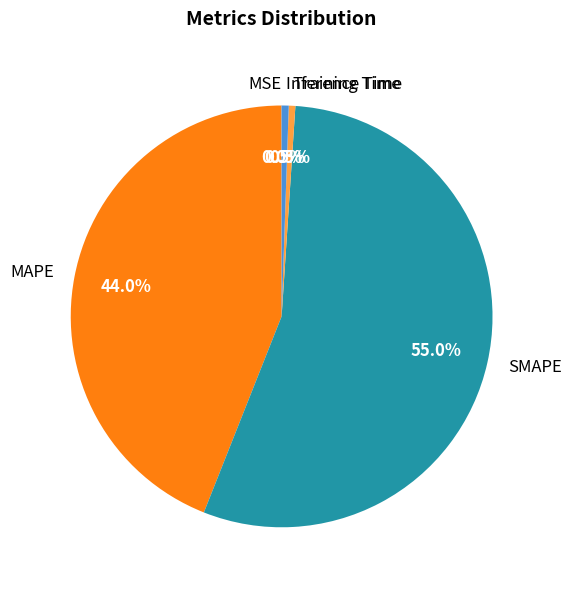

Which slice is the largest?

SMAPE